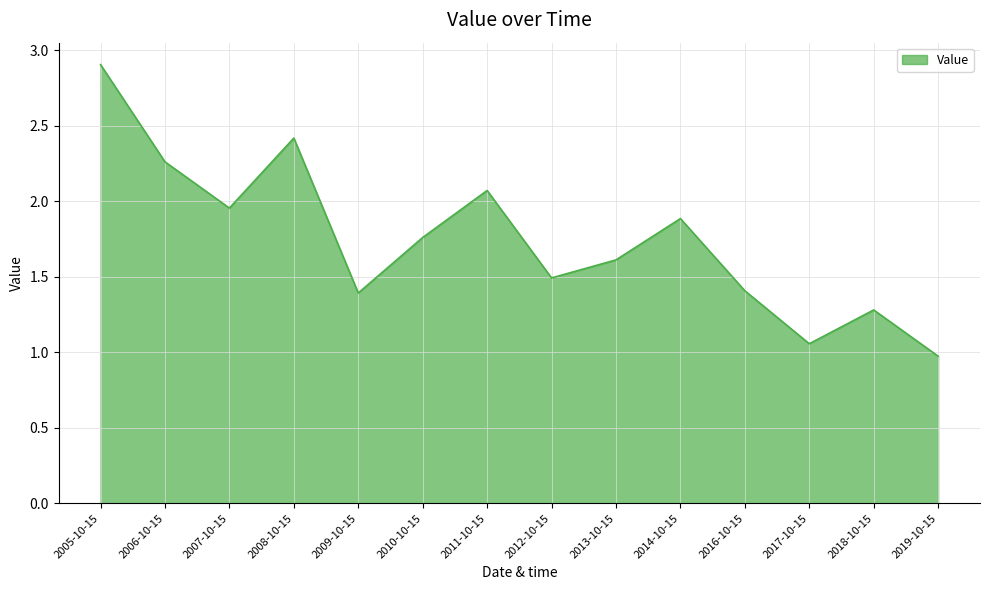

What is the difference between the values at 2017-10-15 and 2016-10-15?

0.4